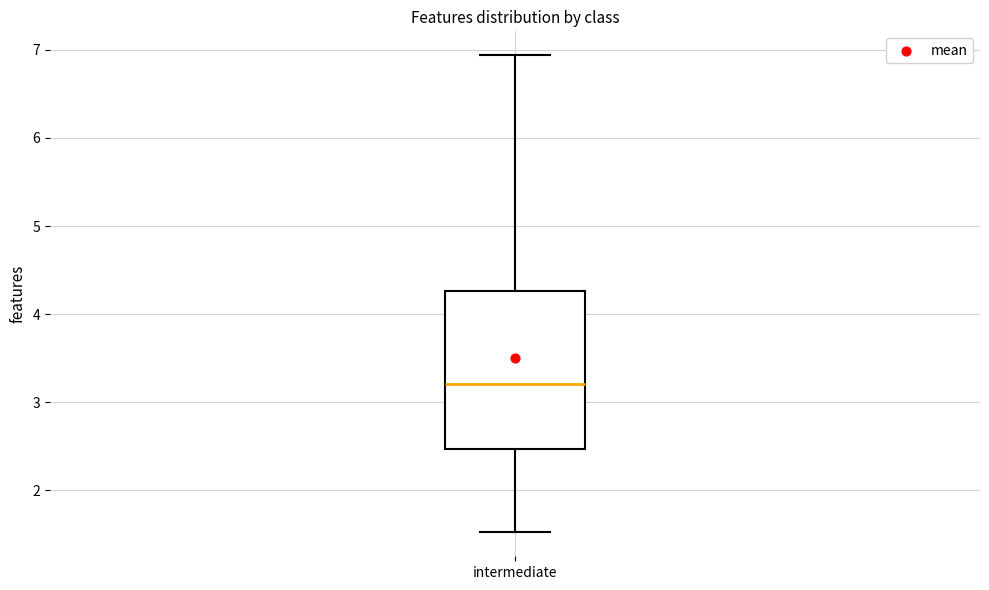

Where does the upper whisker of the box for intermediate end on the y-axis? The values are not printed on the chart, so give them approximately, as read against the axis.

6.9